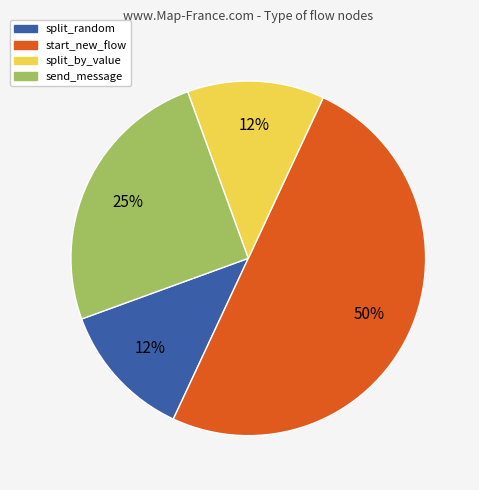

Is it true that send_message is 15% of the pie?

False